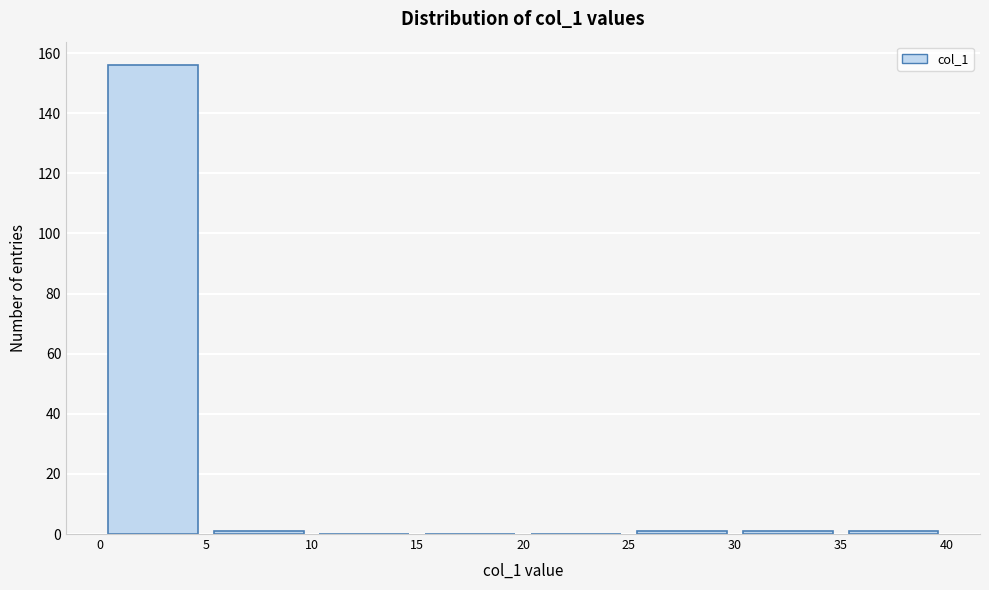

What is the height of the bar covering 0 to 5 on the x-axis? The values are not printed on the chart, so give them approximately, as read against the axis.

156